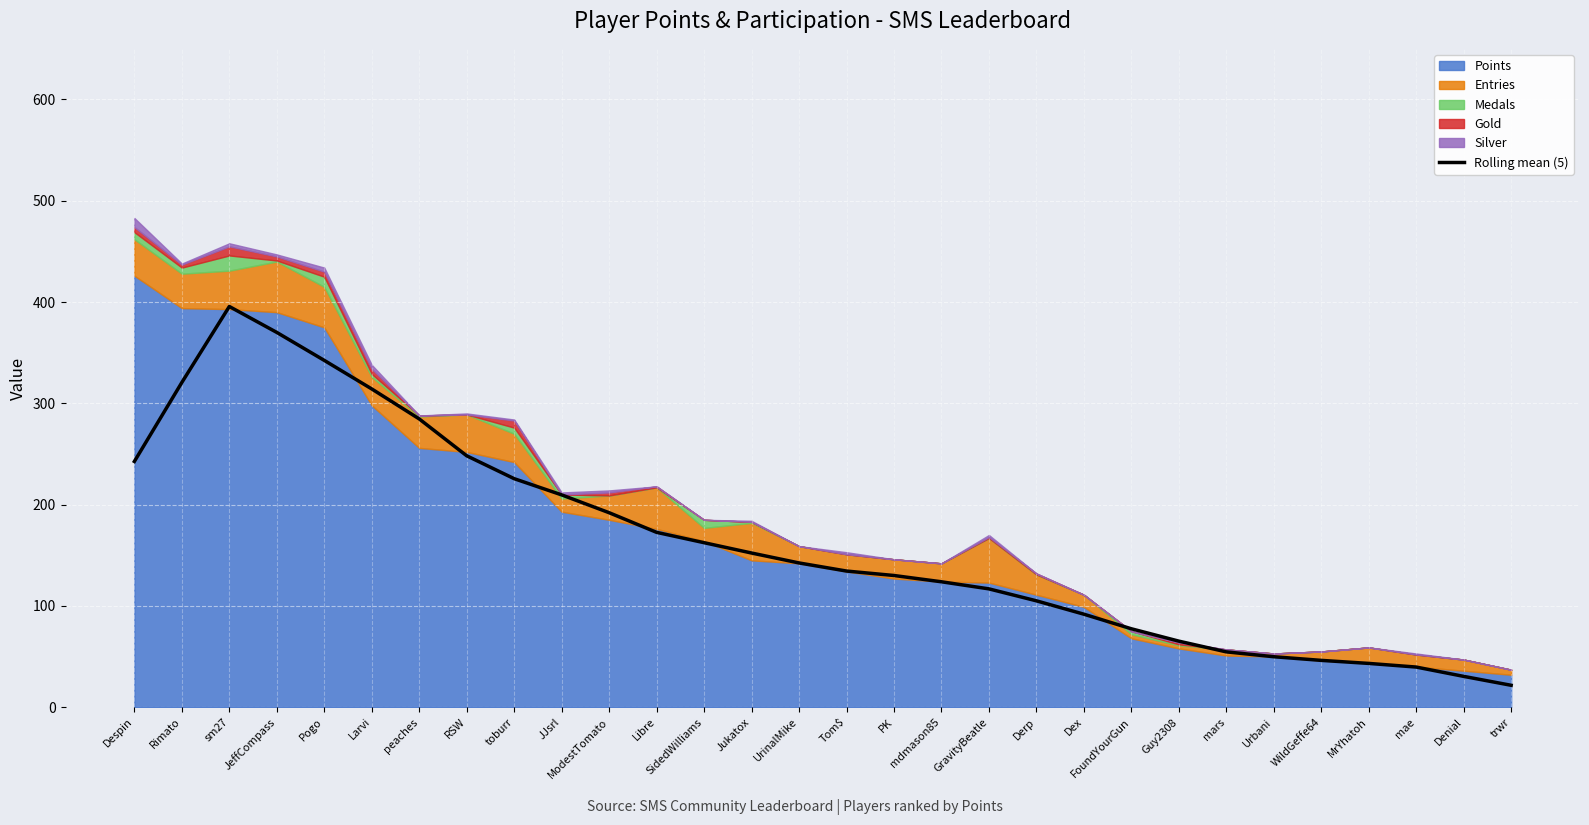

How many points are higher than both their immediate neighbors (excluding endpoints)?

1